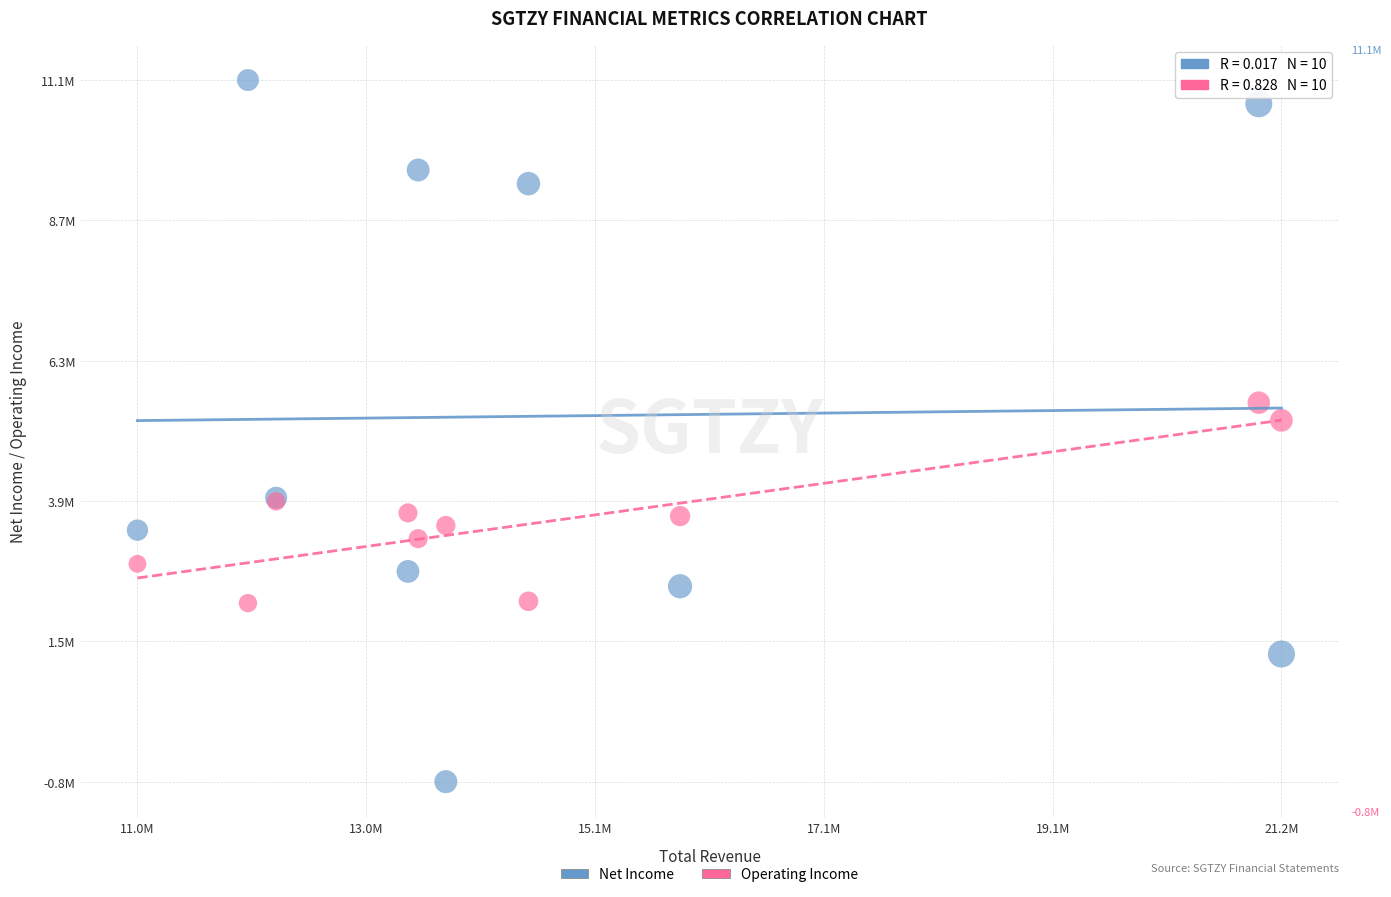

Which series contains the lowest Y value?

Net Income